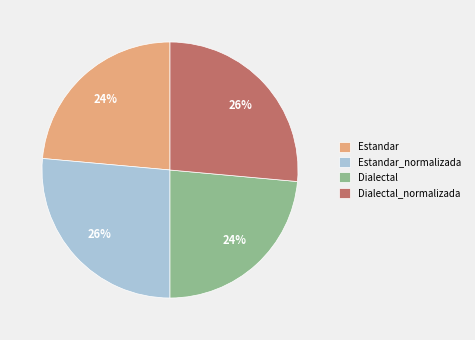

How many slices are in this pie chart?

4